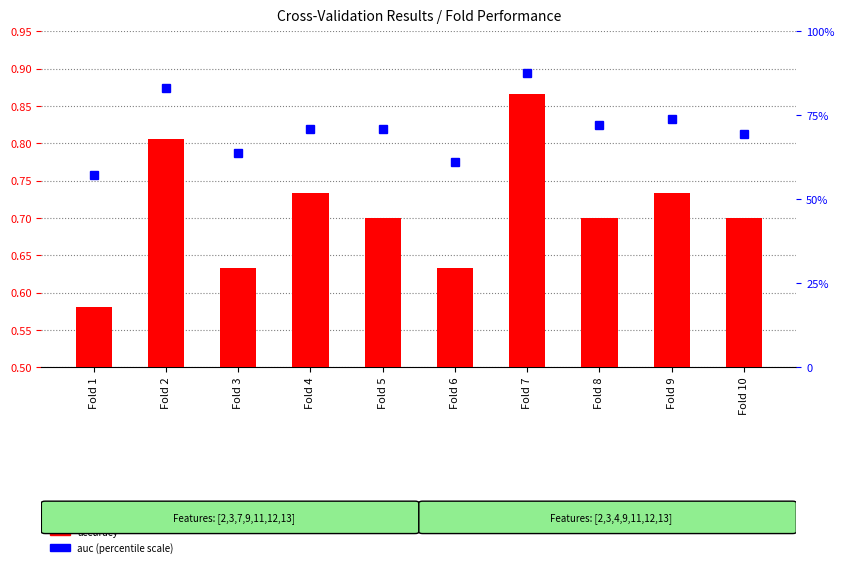

What is the total value across all series at Fold 4?

71.6